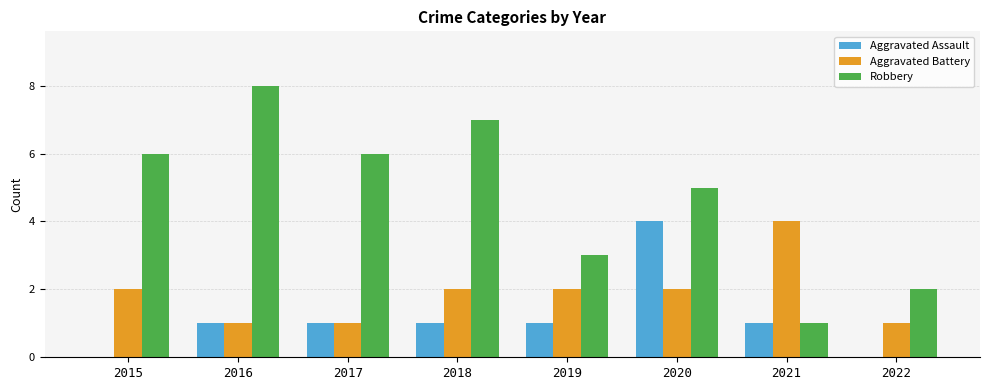

True or false: Aggravated Assault has a value of 1 at 2021.

True